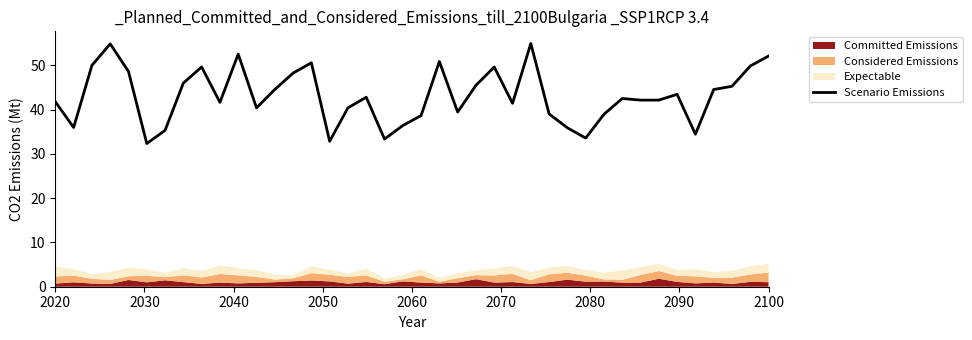

What is the lowest value of the Scenario Emissions series?

32.3